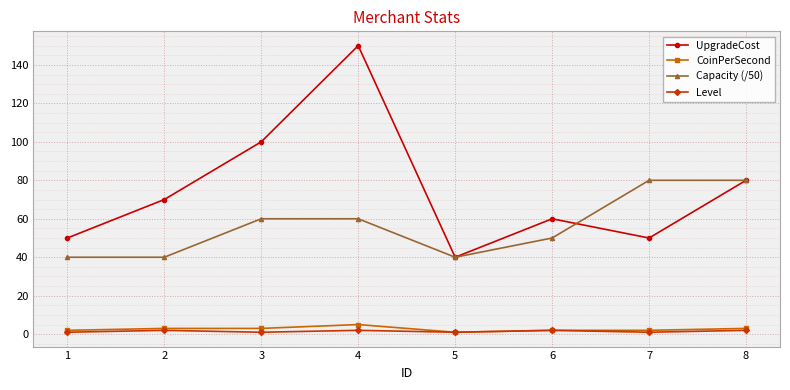

What is the maximum value shown in the chart?

150